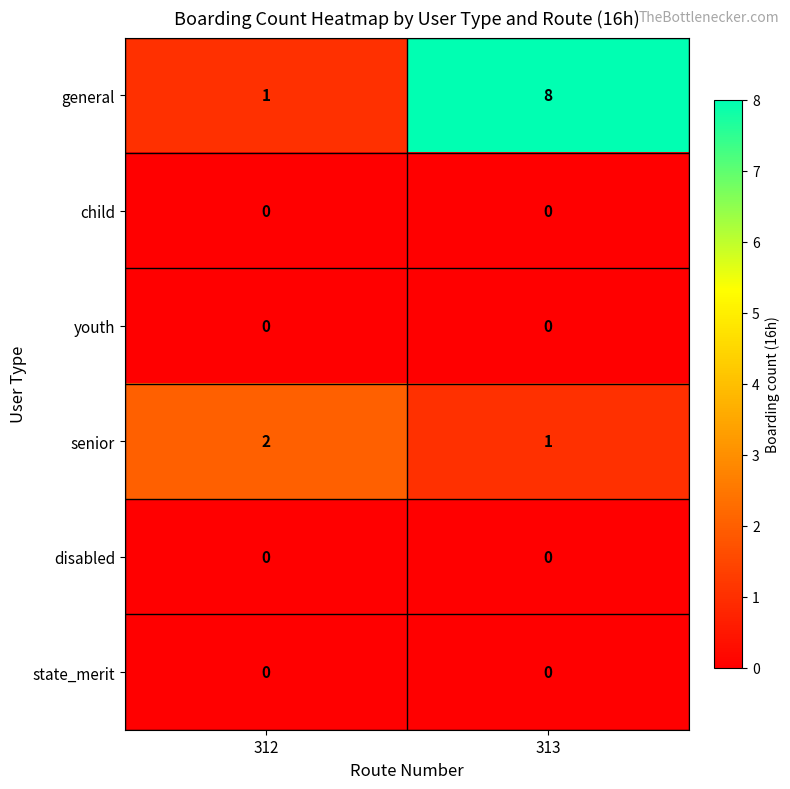

What is the spread (max minus min) of values at 312?

2